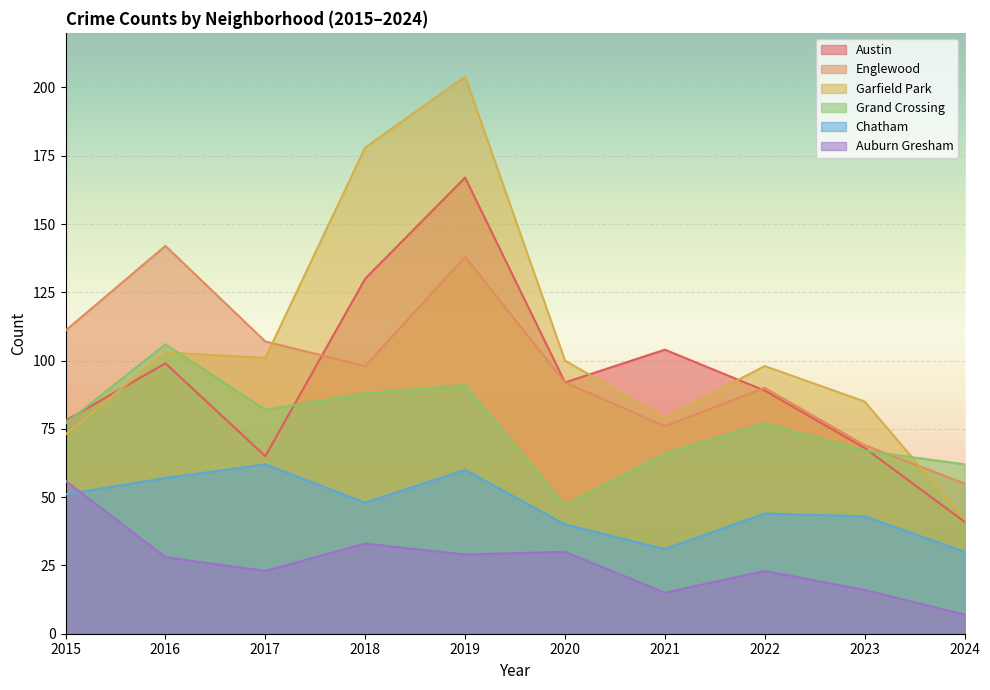

Count the number of data series in this chart.

6